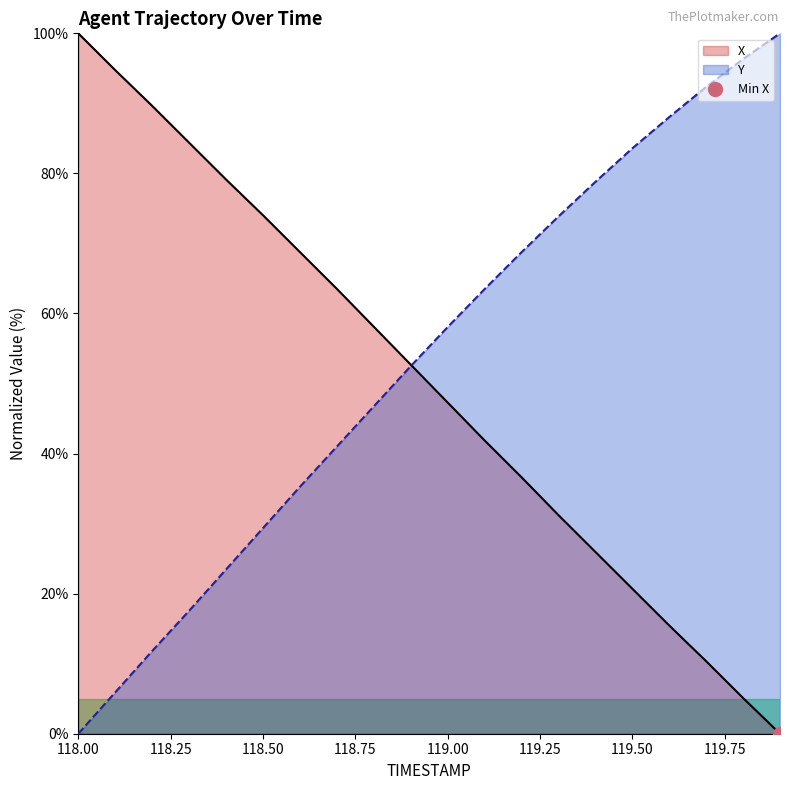

The value of X at 119.50 is 20.7. True or false?

True